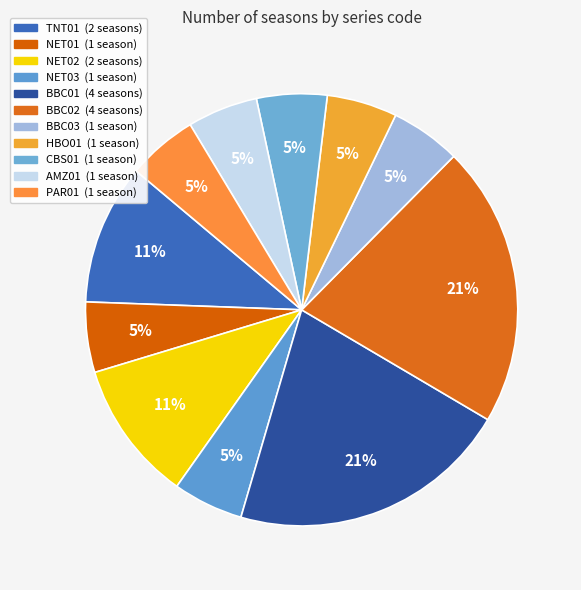

How many segments does this pie chart have?

11